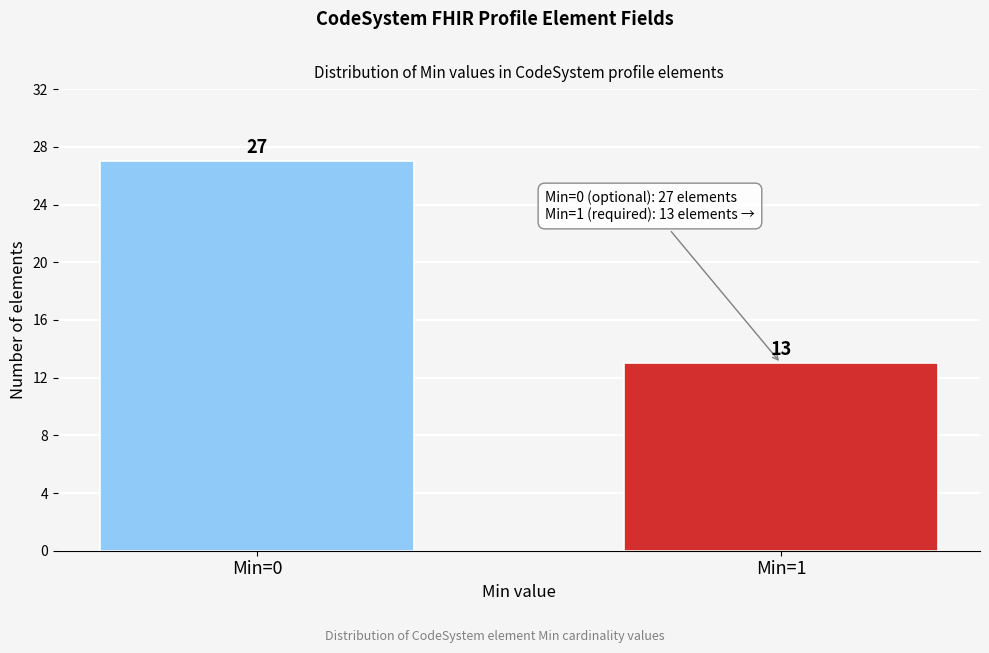

Reading left to right, transcribe all the data shown in this chart.

27	13